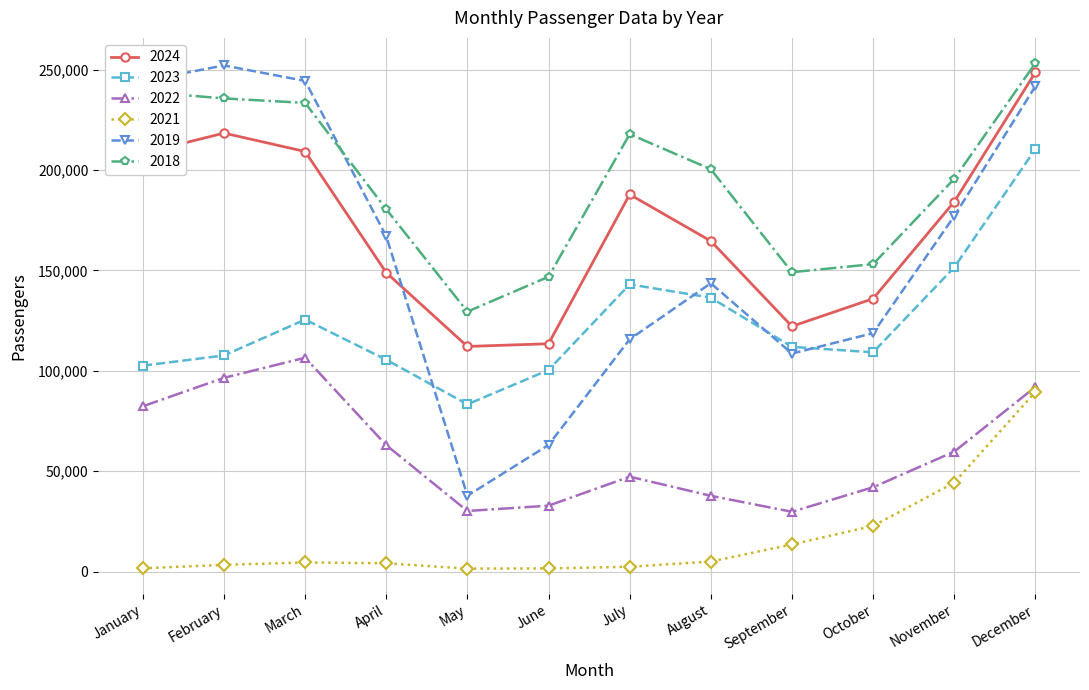

What is the maximum value shown in the chart?

253169